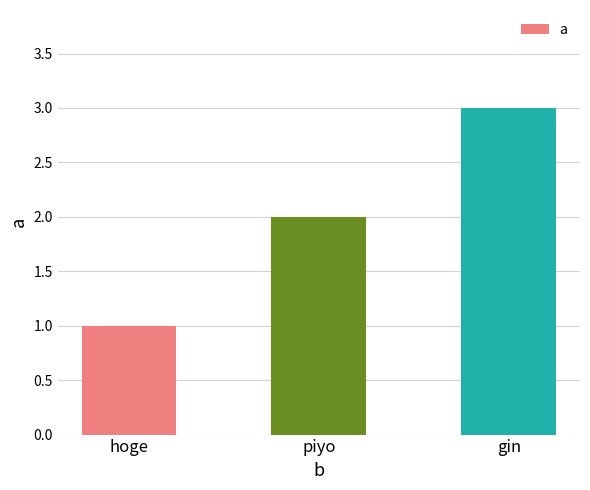

What is the ratio of the value at gin to the value at hoge?

3.0